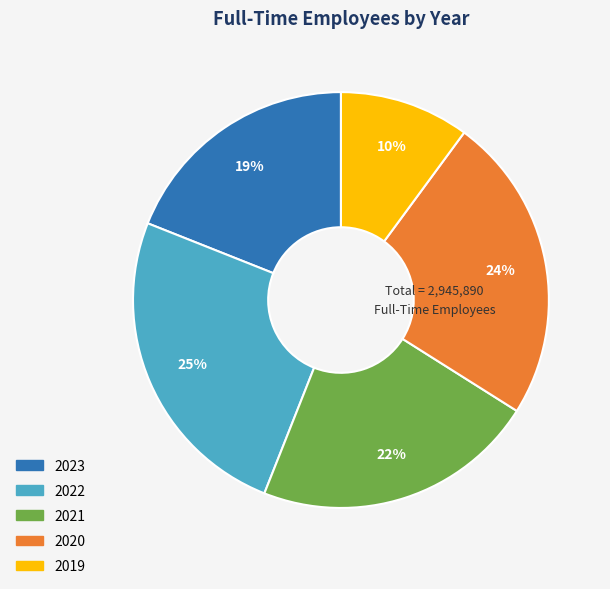

Which category has the smallest portion of the pie?

2019